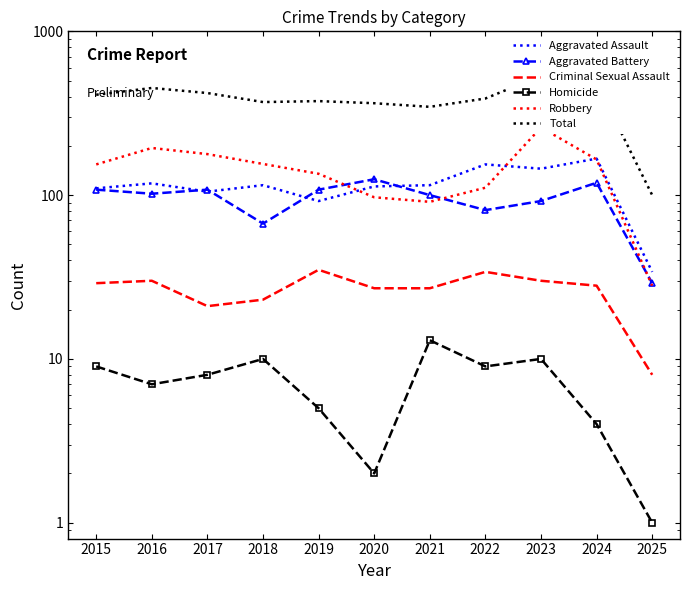

Between 2019 and 2024, which series saw the biggest shift?

Total